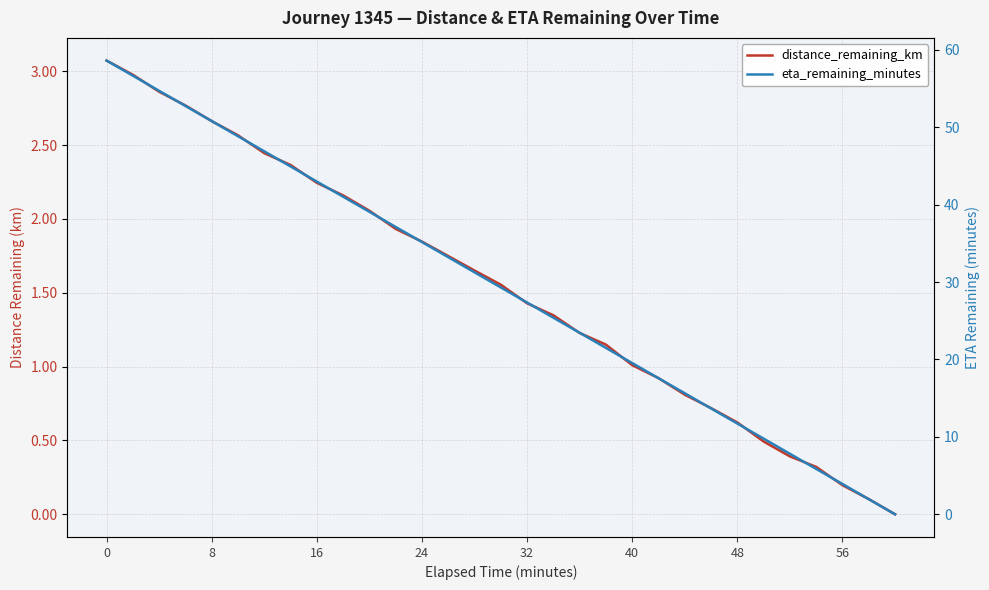

What is the maximum value shown in the chart?

58.6